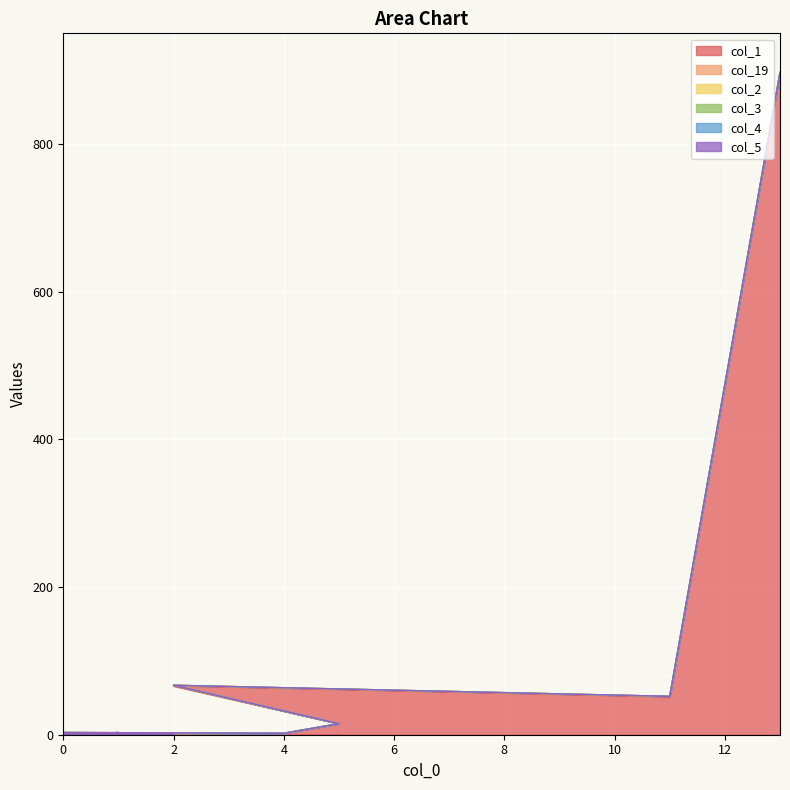

Rank the series at 11 from lowest to highest value.

col_2, col_3, col_4, col_5, col_19, col_1